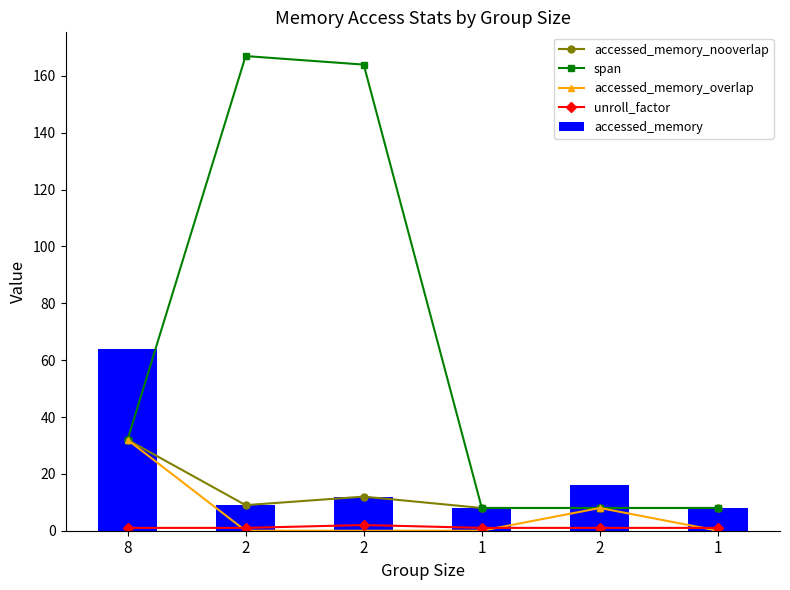

Reading left to right, list all the values displayed in this chart.

accessed_memory_nooverlap: 32	9	12	8	8	8
span: 32	167	164	8	8	8
accessed_memory_overlap: 32	0	0	0	8	0
unroll_factor: 1	1	2	1	1	1
accessed_memory: 64	9	12	8	16	8